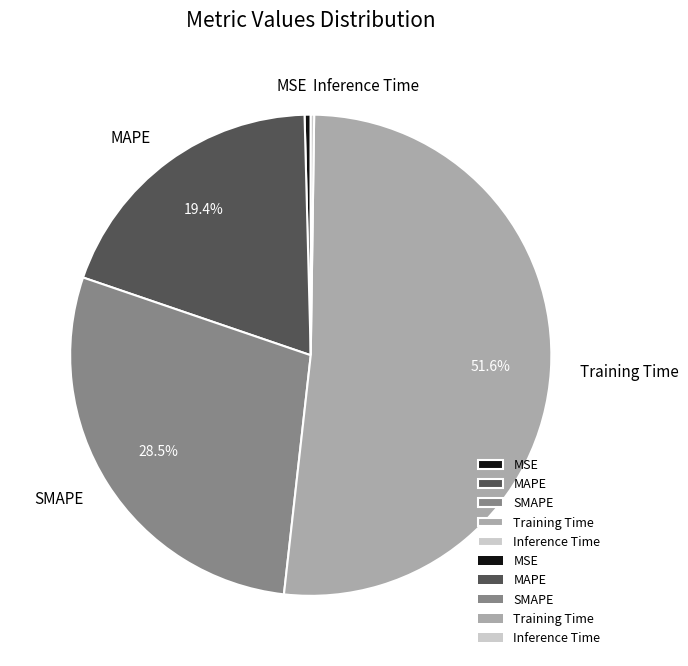

Does SMAPE account for over 50% of the chart?

No